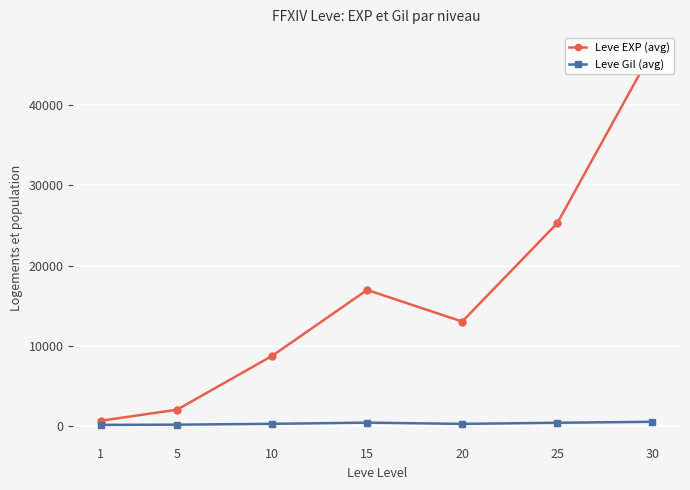

Is this an area chart (filled region under the line)?

No